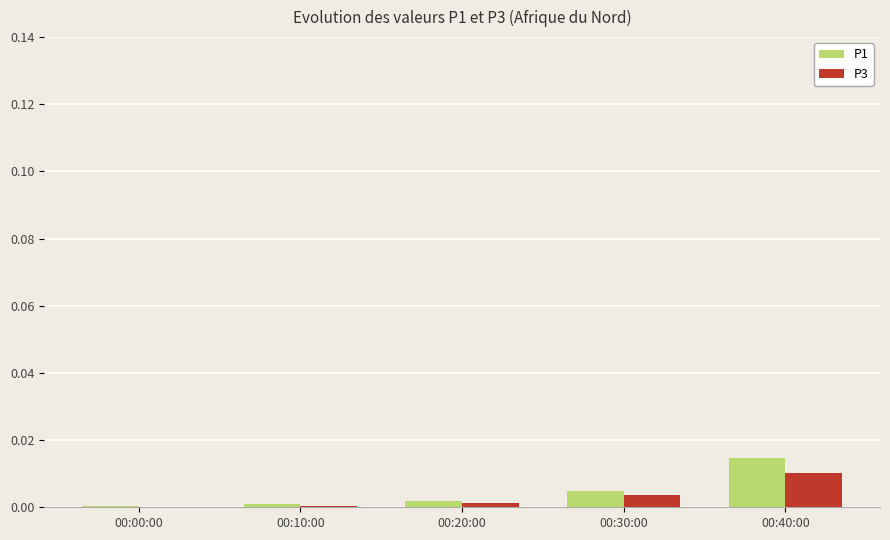

Which series has the widest spread of values?

P1